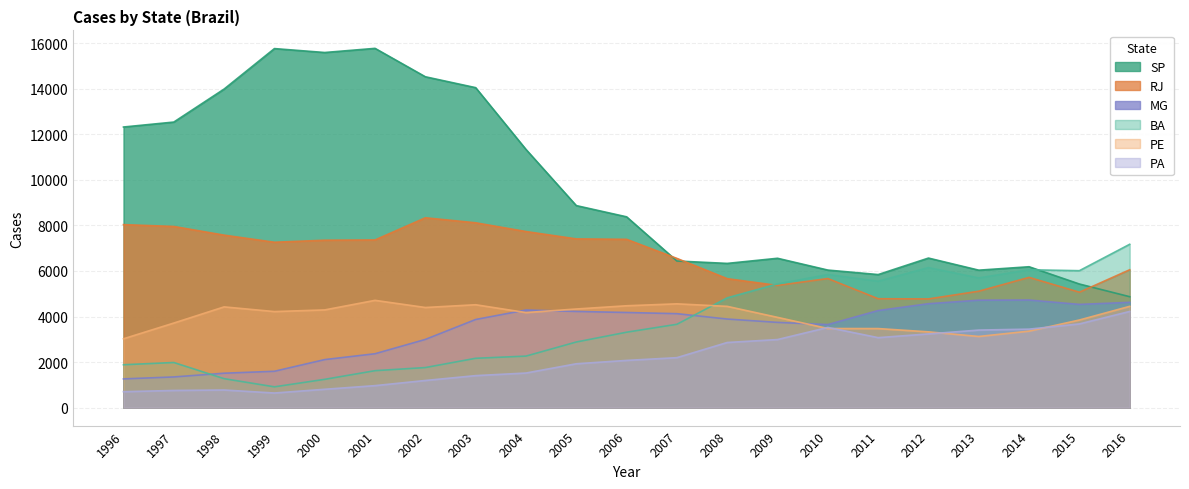

Which series has the largest total across all categories?

SP